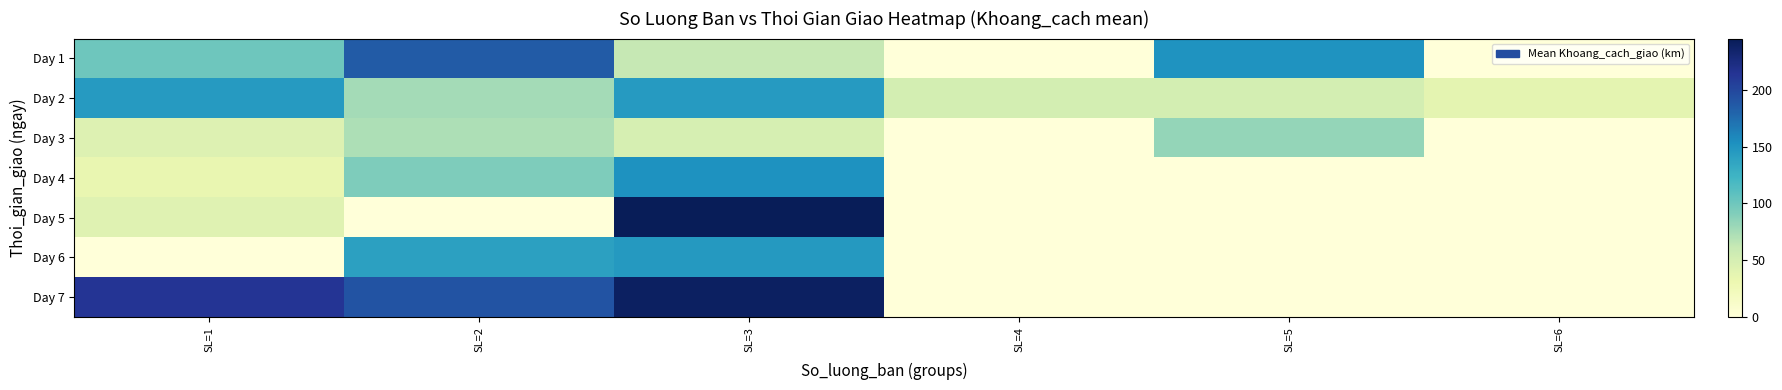

What is the greatest value displayed?

245.0